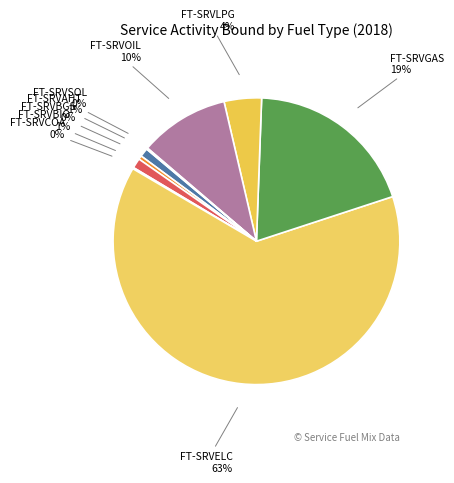

Do FT-SRVELC and FT-SRVLPG together represent more than half of the pie?

Yes